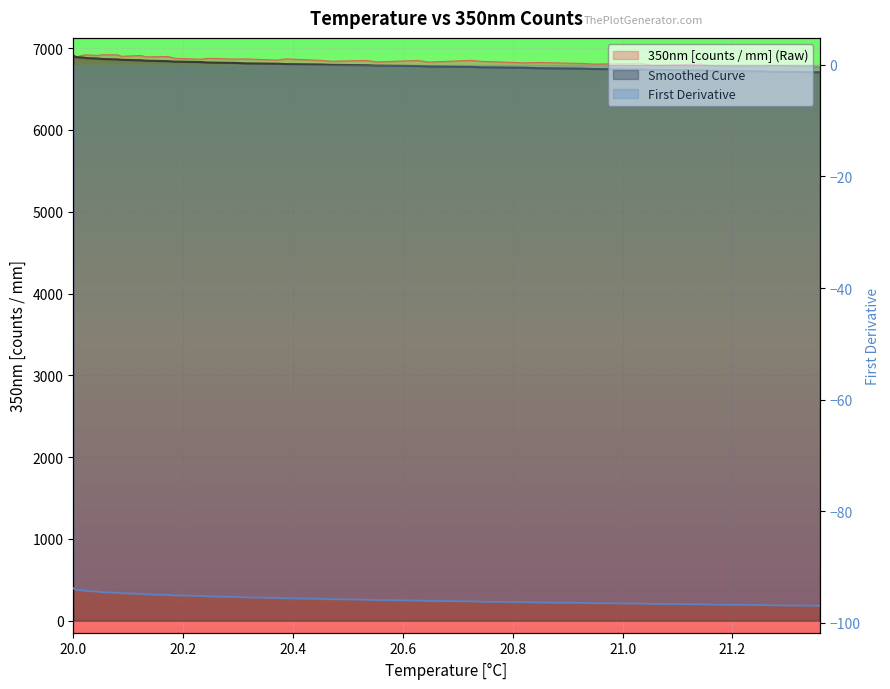

Count the number of data series in this chart.

3